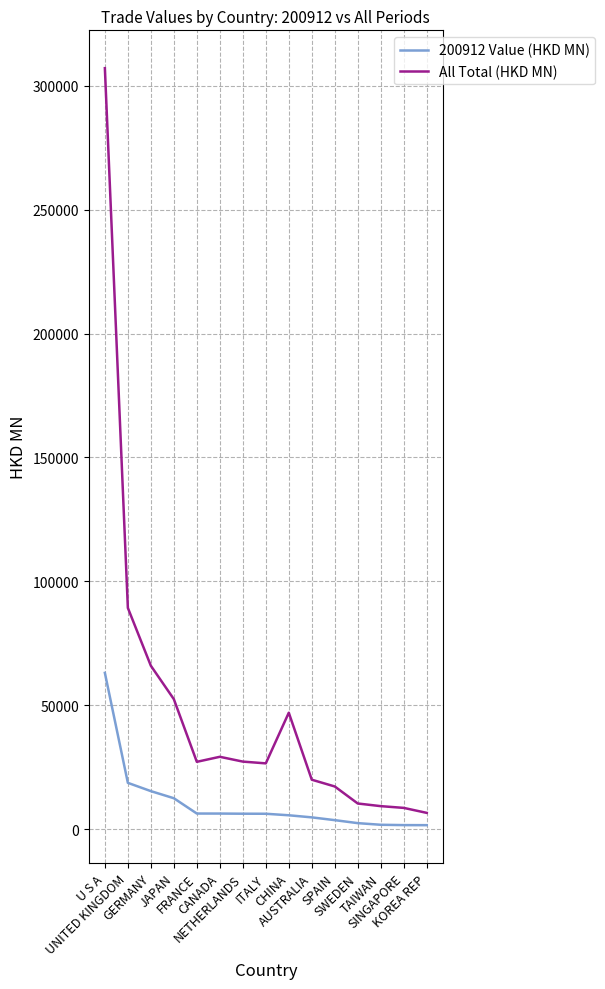

What position from the left is ITALY?

8